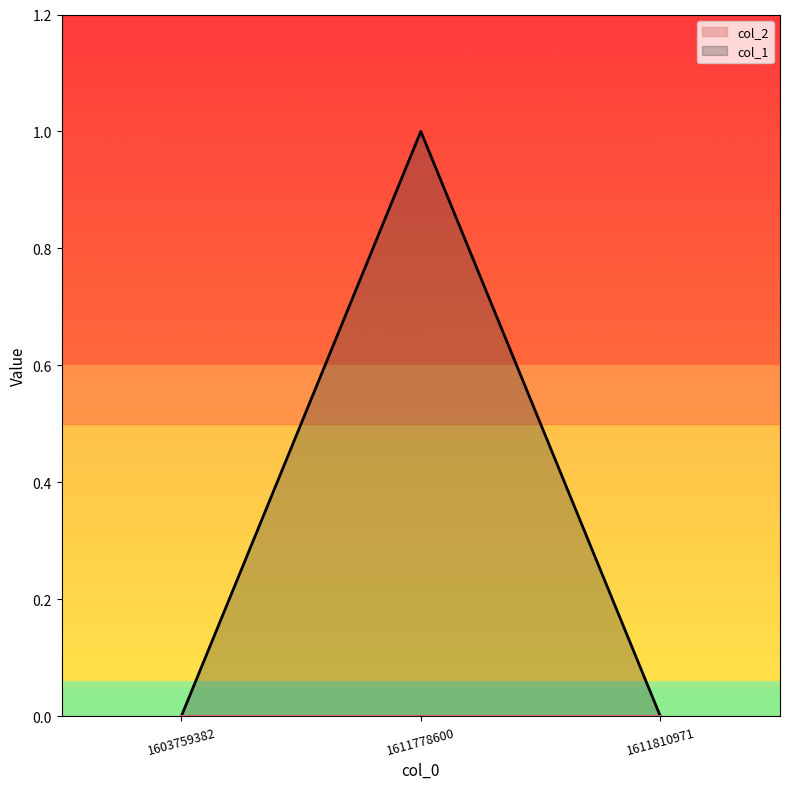

Count the number of values greater than 0.

1